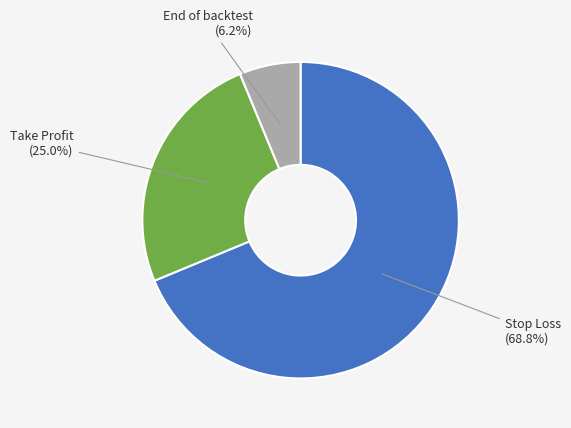

Does any single category account for the majority?

Yes